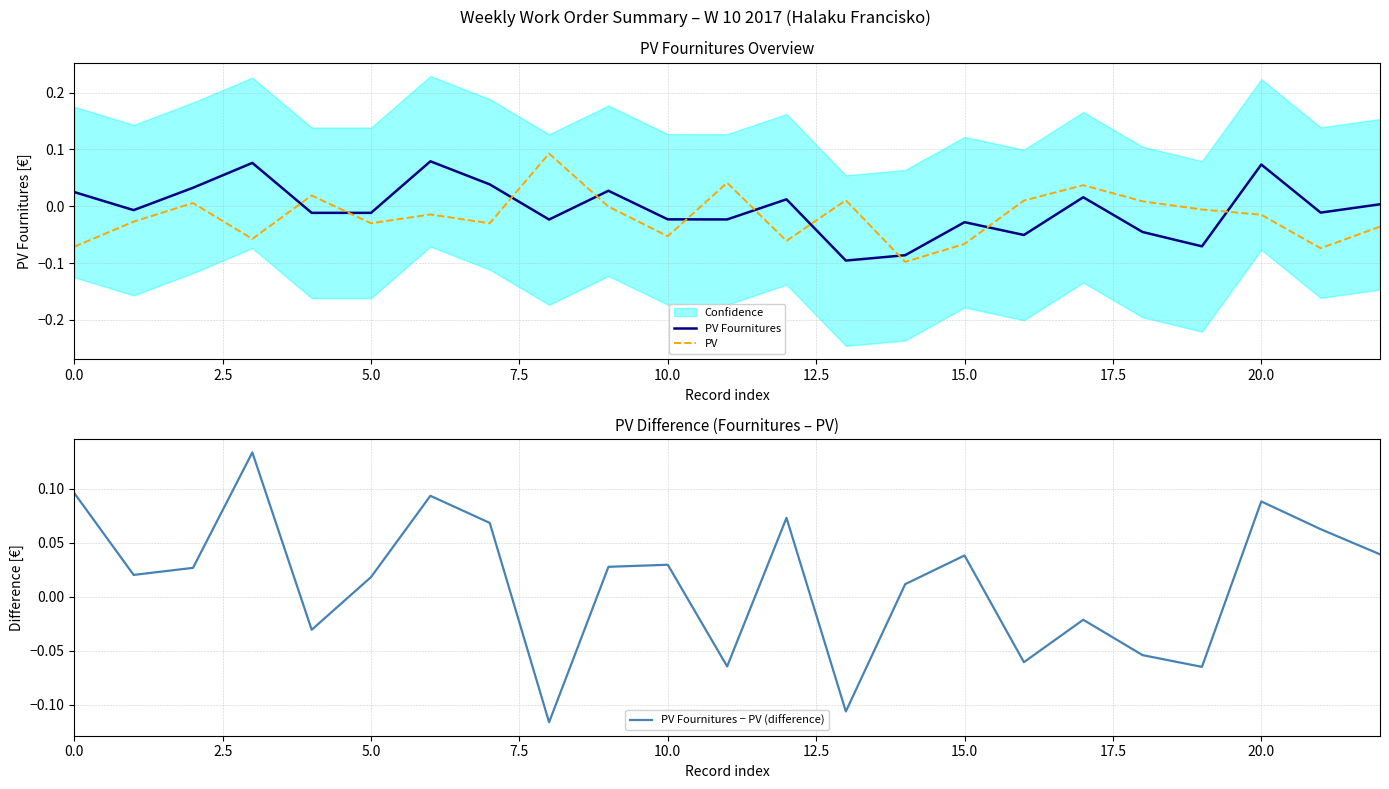

List the series in order of their overall mean, lowest first.

PV, PV Fournitures, PV Fournitures − PV (difference)